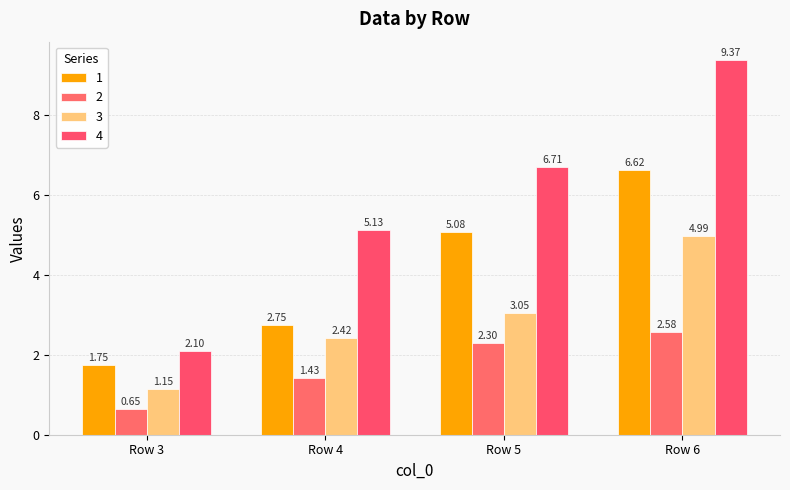

Does the chart contain any negative values?

No